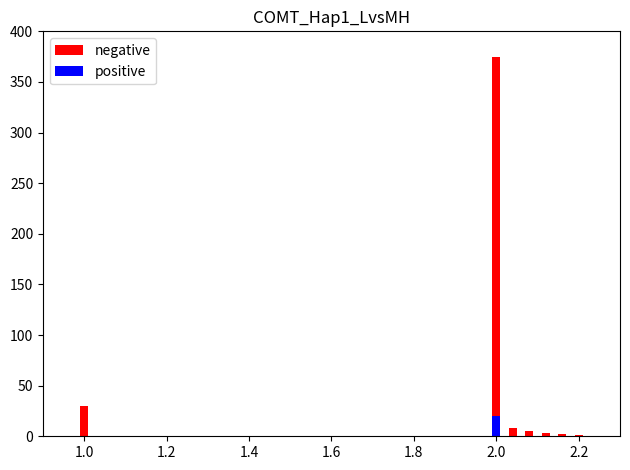

How many categories are shown in the chart?

25